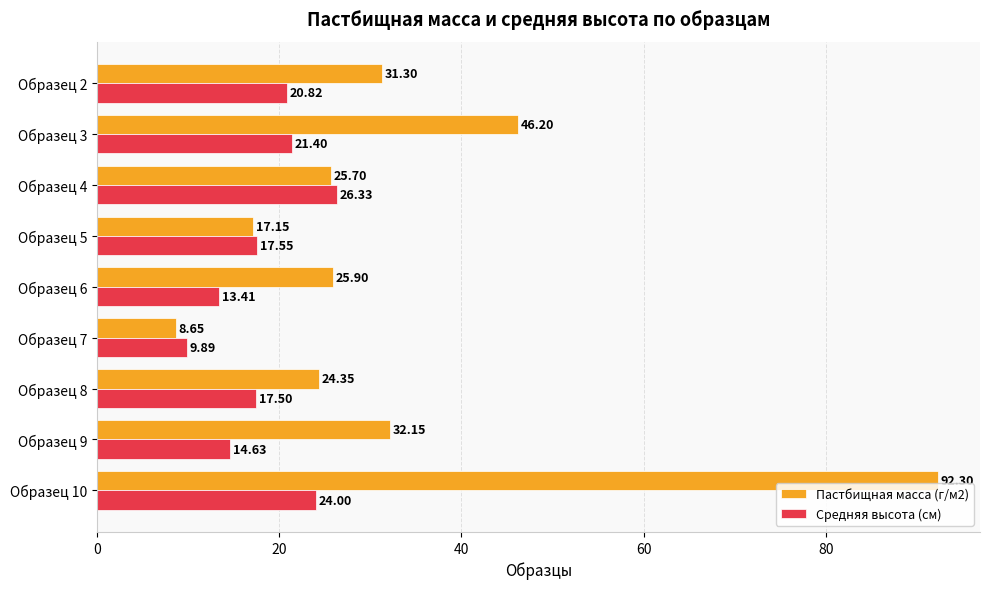

What is the sum of the Пастбищная масса (г/м2) values at Образец 3 and Образец 5?

63.4